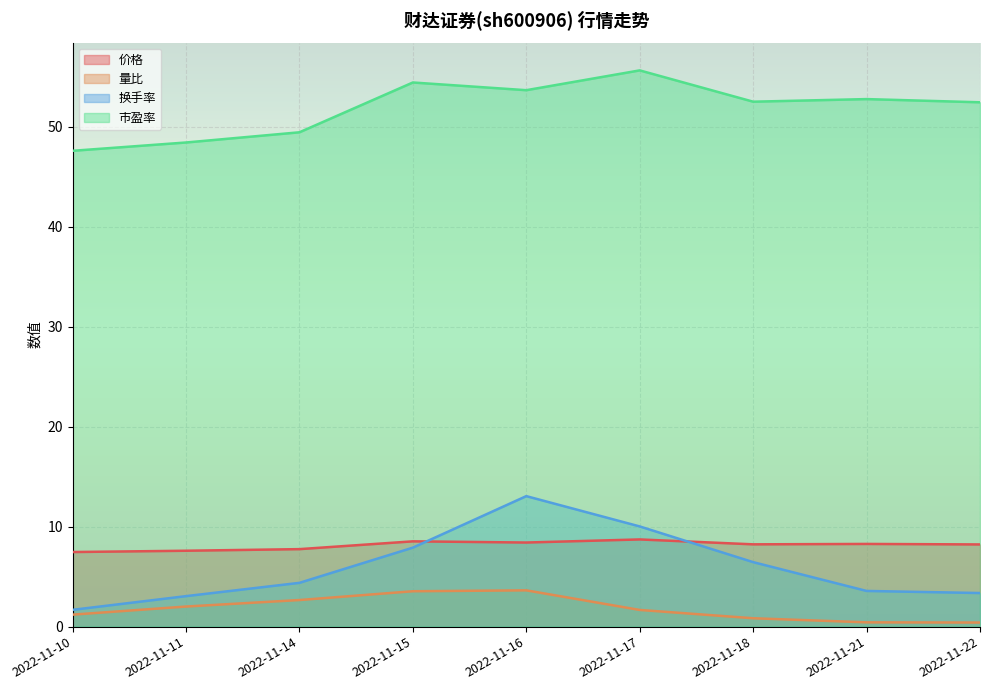

What is the value of the 价格 point at the 8th from the left?

8.3